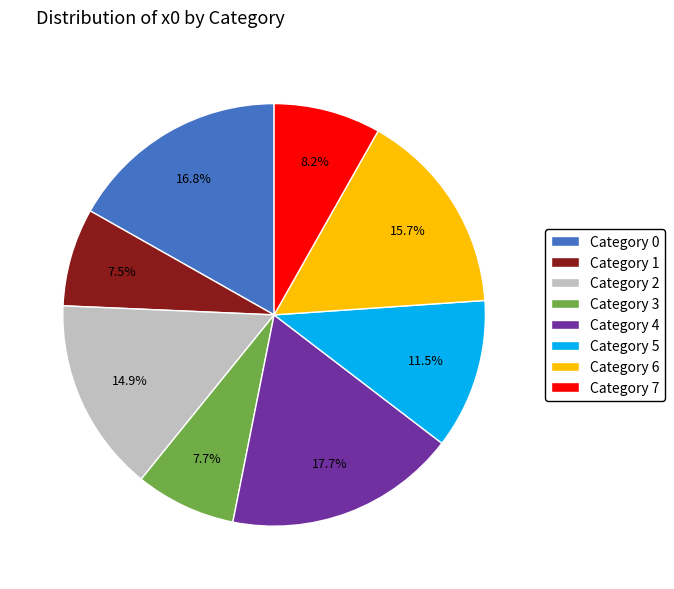

Between Category 2 and Category 6, which is larger?

Category 6